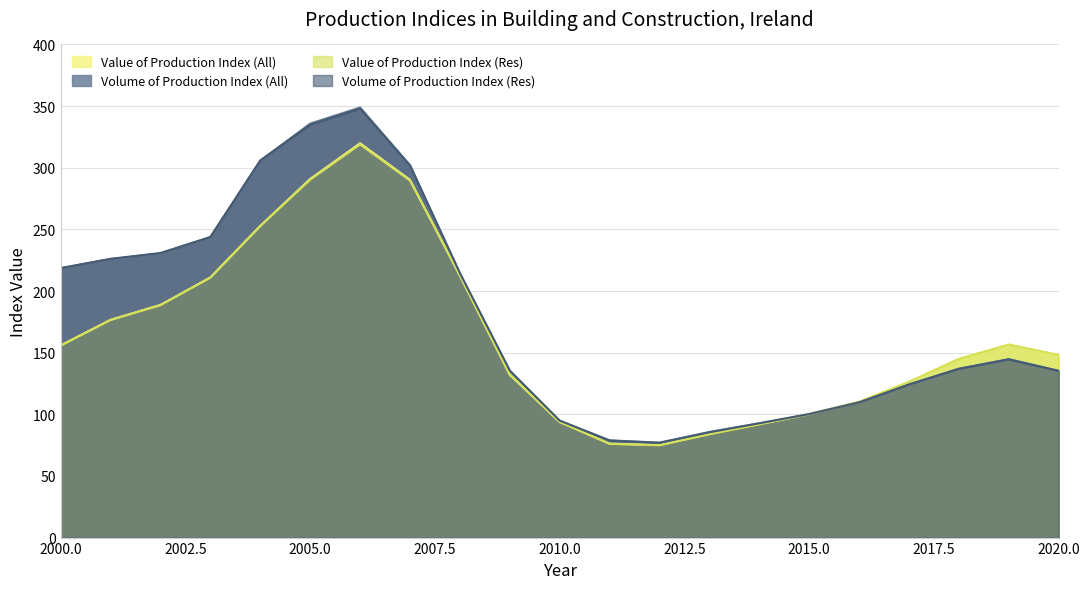

Where is Volume of Production Index (Res) nearest to the value 212?

2008